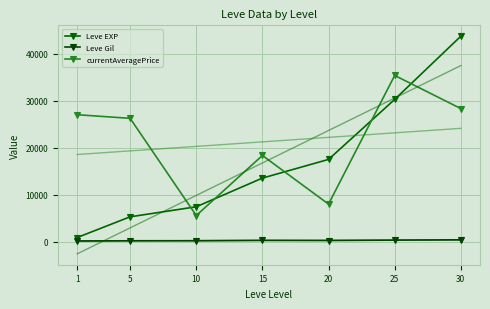

Where is the first local minimum for currentAveragePrice?

10